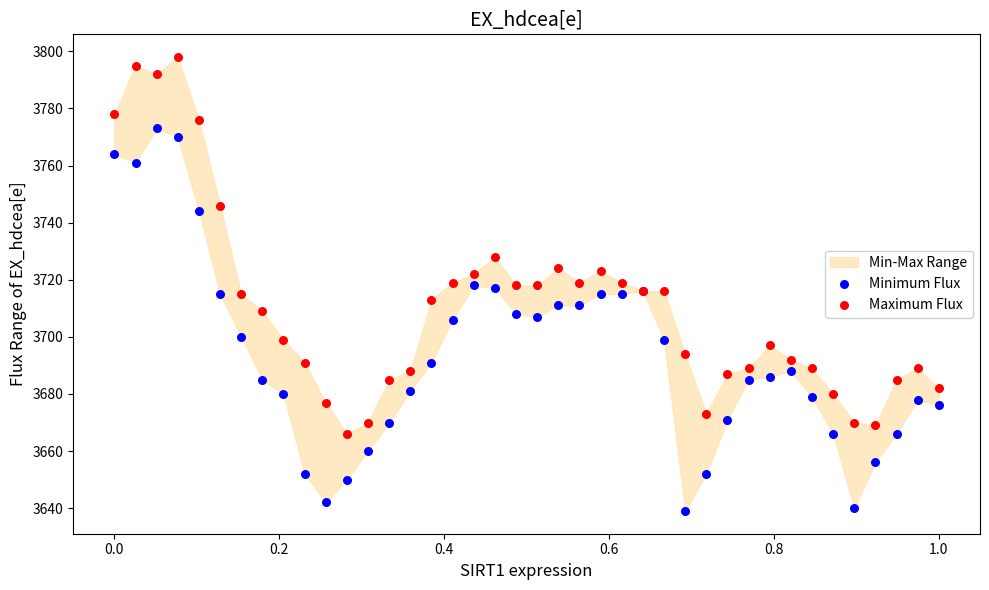

Which series has the widest spread of Y values?

Minimum Flux